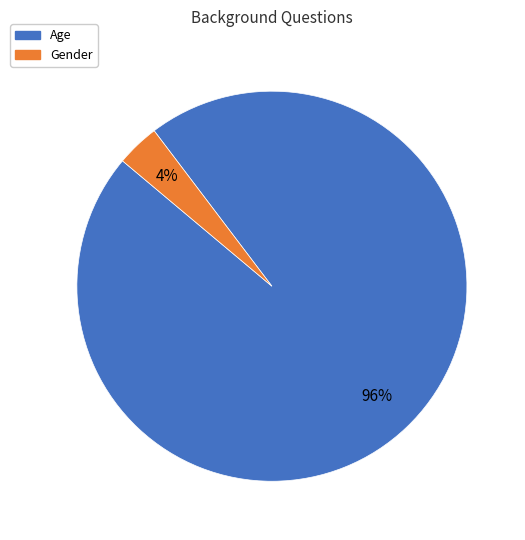

Count the number of slices in the pie.

2